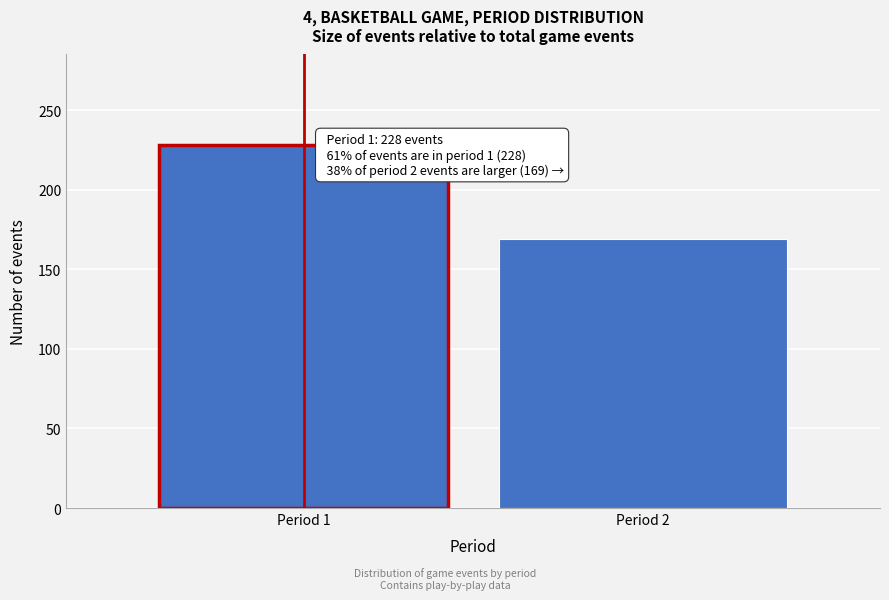

Reading left to right, list all the values displayed in this chart.

228	169